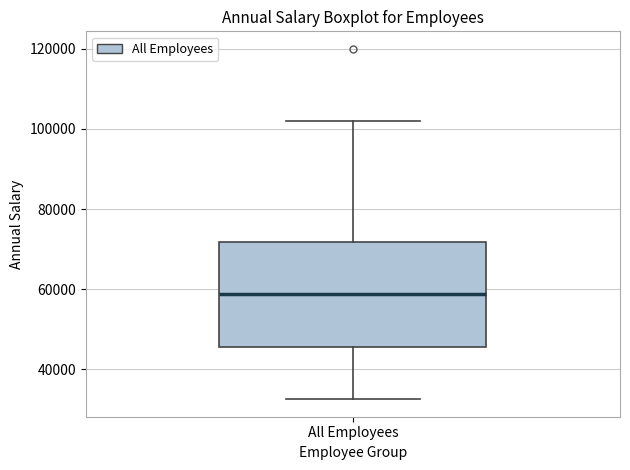

Where does the median line of the box for All Employees sit on the y-axis? The values are not printed on the chart, so give them approximately, as read against the axis.

58000